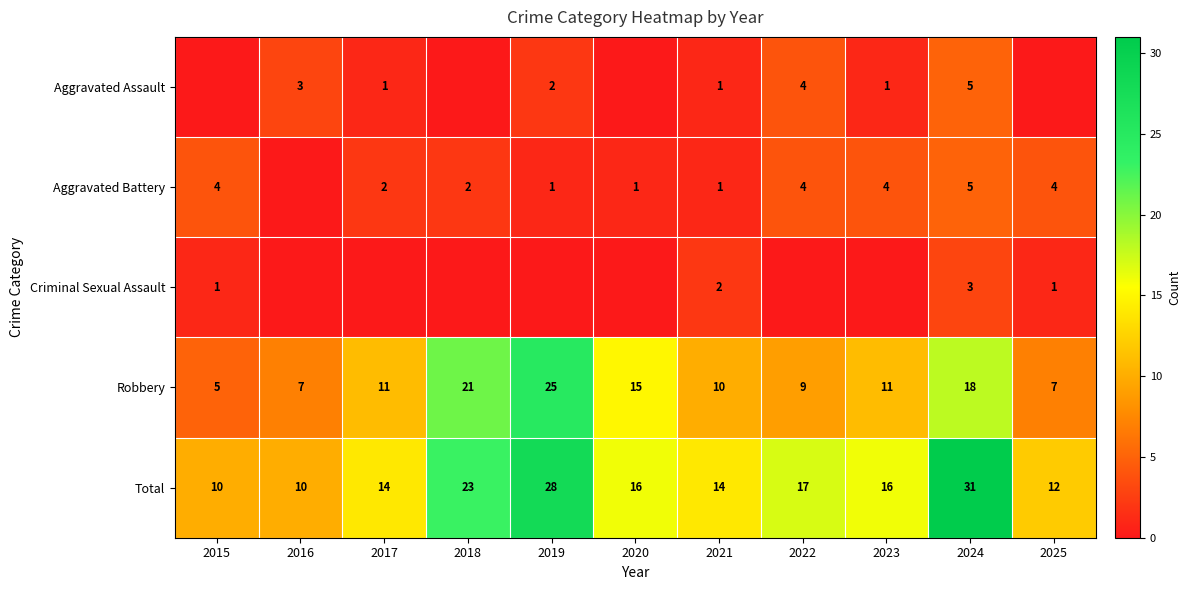

How many values in the Total series are below 16?

5